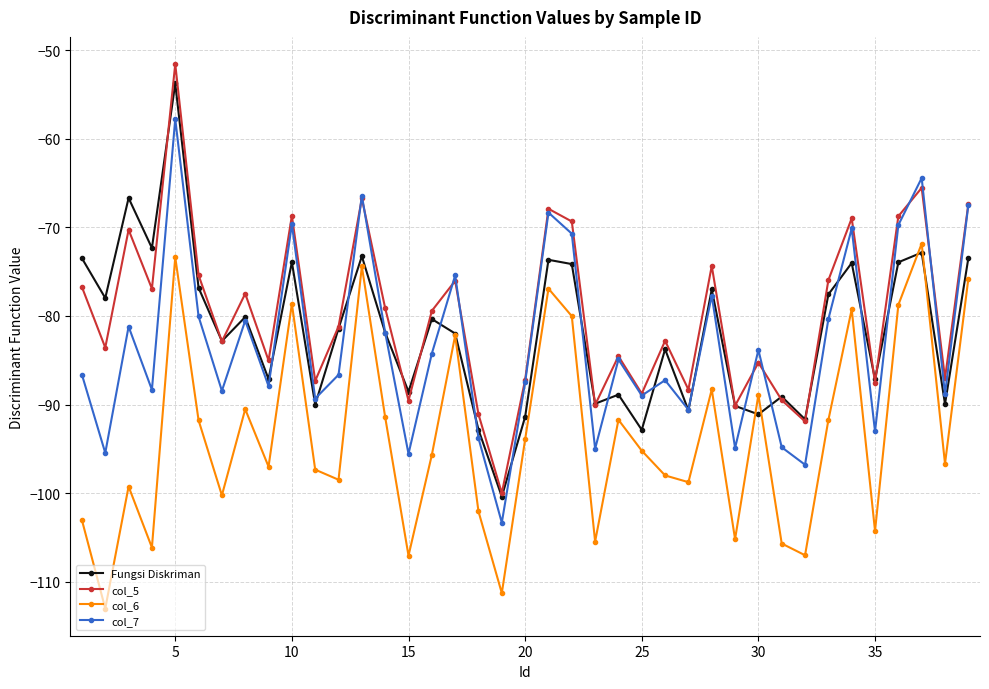

What is the difference between the maximum and minimum values in the Fungsi Diskriman series?

46.6